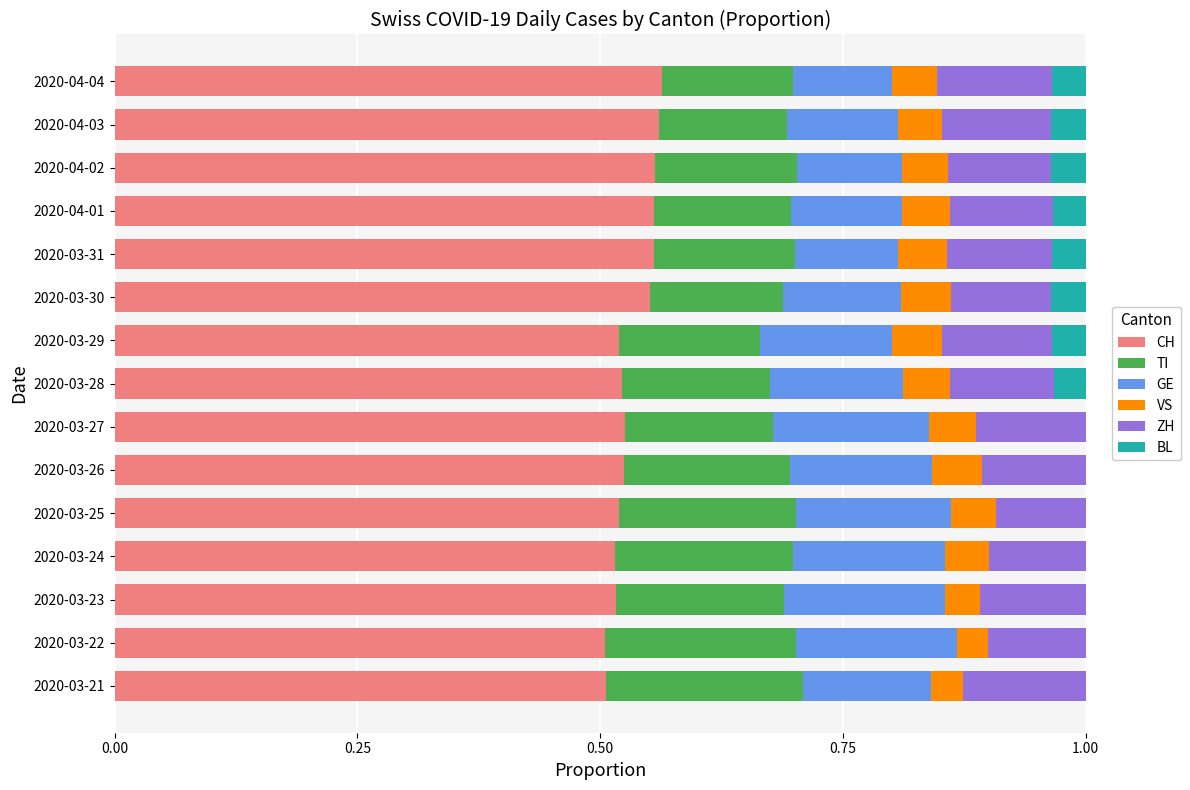

What is the total value across all series at 2020-04-02?

1.0